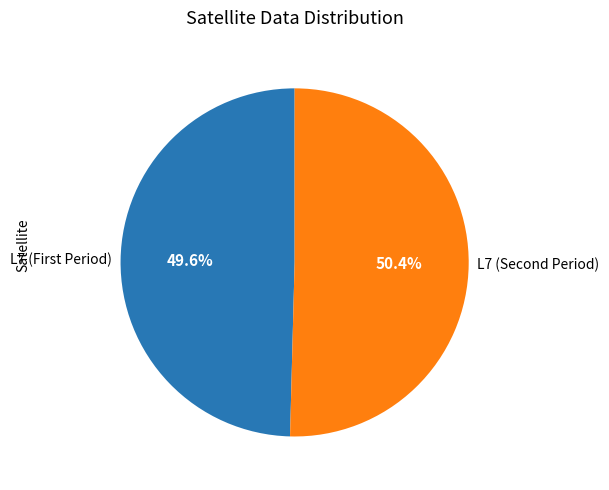

Rank the categories by value from lowest to highest.

L7 (First Period), L7 (Second Period)